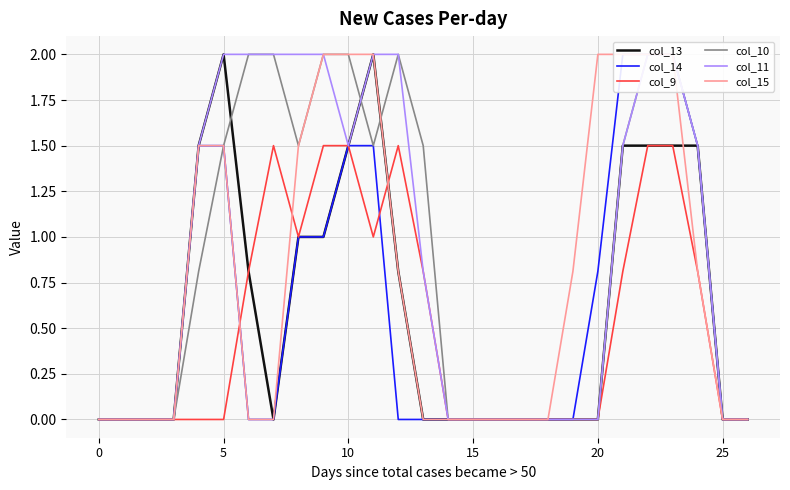

What are all the series names shown in the legend?

col_13, col_14, col_9, col_10, col_11, col_15